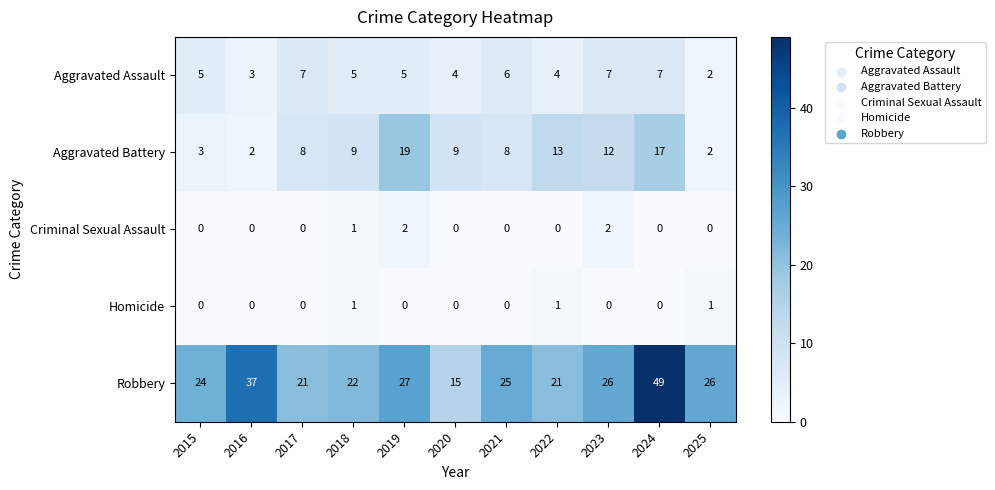

What is the spread (max minus min) of values at 2022?

21